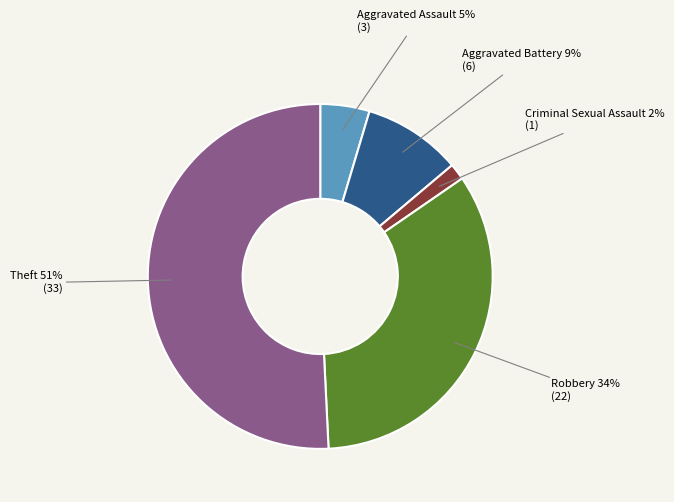

Which category has the smallest portion of the pie?

Criminal Sexual Assault